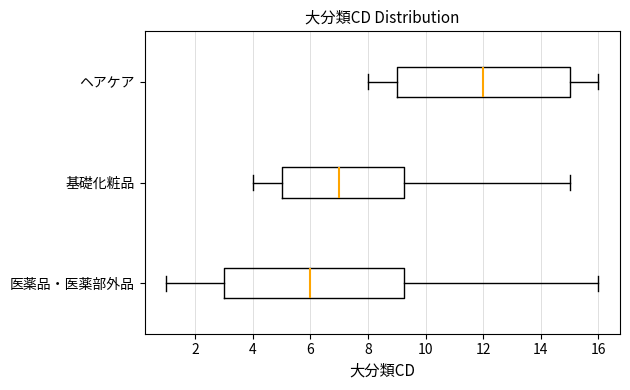

Reading bottom to top, transcribe this box plot: for each box, give where its median line is, the range the box spans, and where its two whiskers end, as read against the x-axis. The values are not printed on the chart, so give them approximately, as read against the axis.

医薬品・医薬部外品: median 6.0, box 3.0 to 9.2, whiskers 1.0 to 16.0
基礎化粧品: median 7.0, box 5.0 to 9.2, whiskers 4.0 to 15.0
ヘアケア: median 12.0, box 9.0 to 15.0, whiskers 8.0 to 16.0